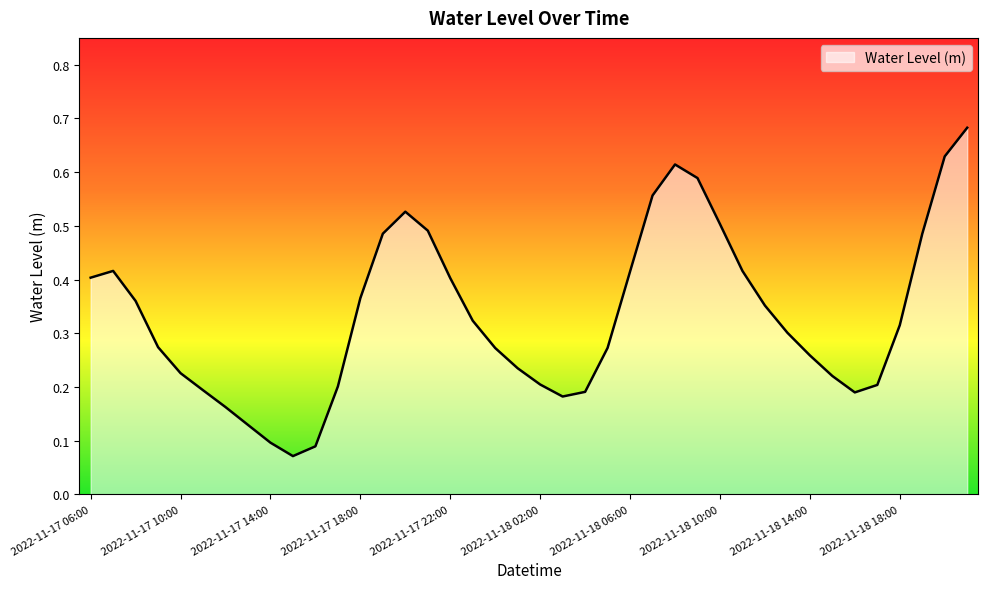

How many lines are shown in the chart?

1